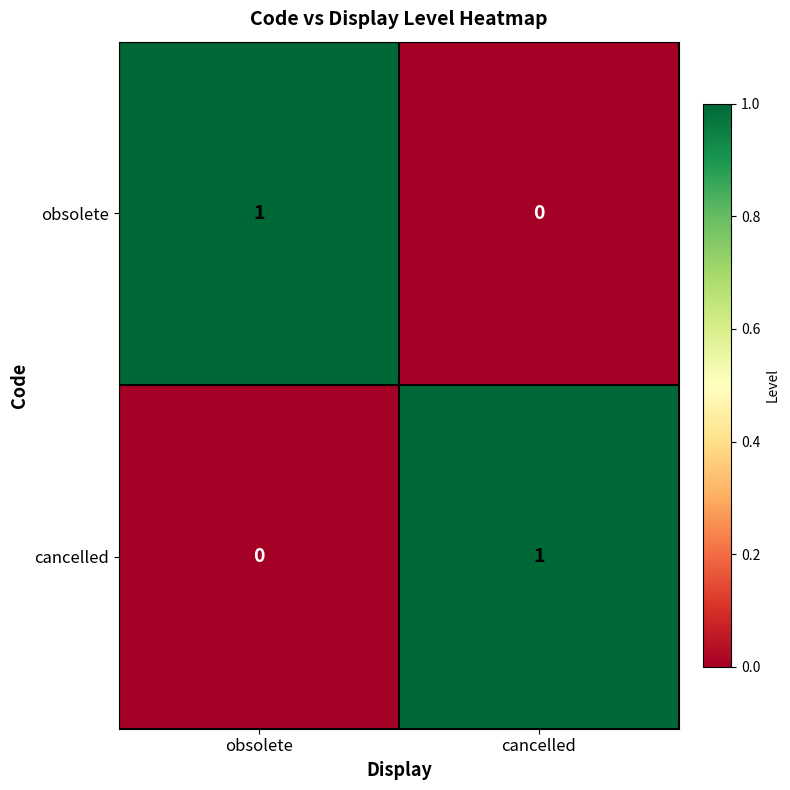

Is the value of cancelled at obsolete greater than the value of obsolete at obsolete?

No